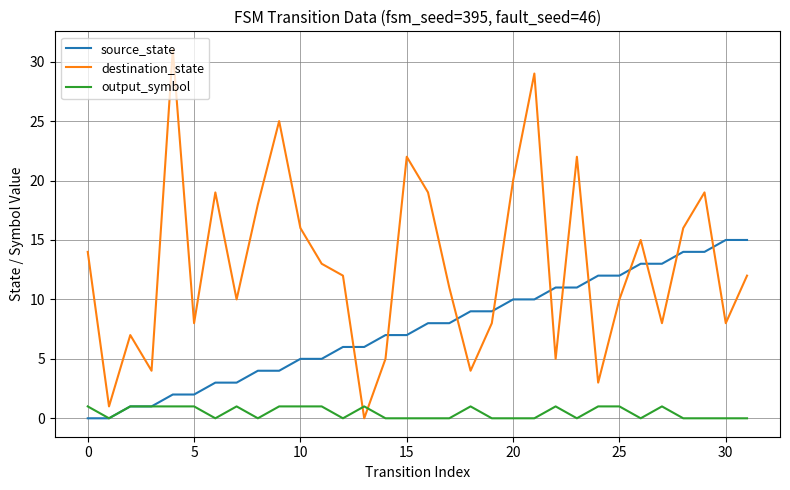

After their last crossing, which series has the higher values: destination_state or source_state?

source_state